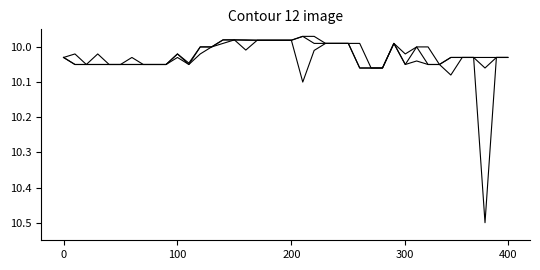

Does the chart display data point markers on the line(s)?

No